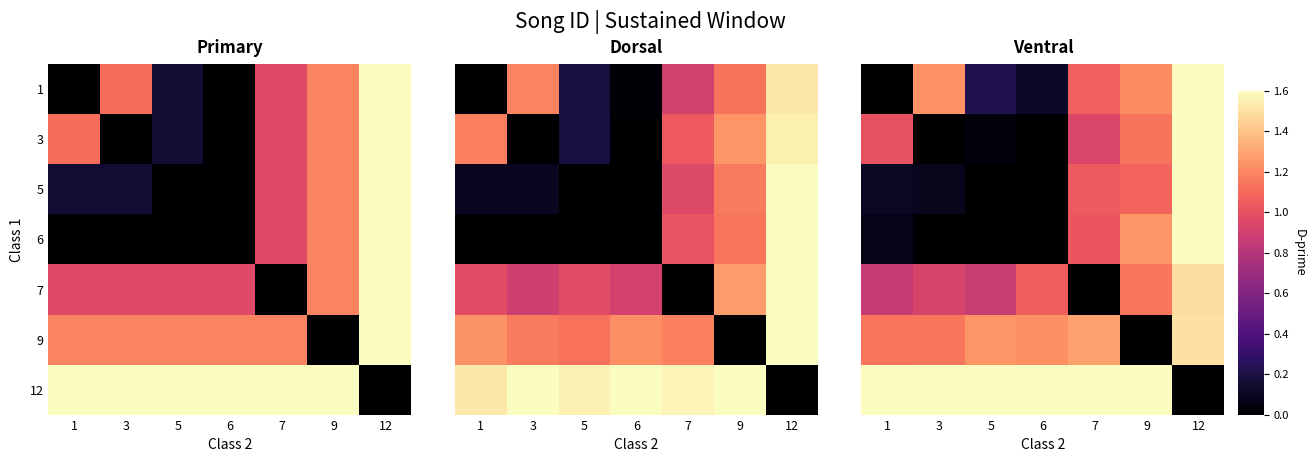

Which label corresponds to the smallest value in the chart?

1